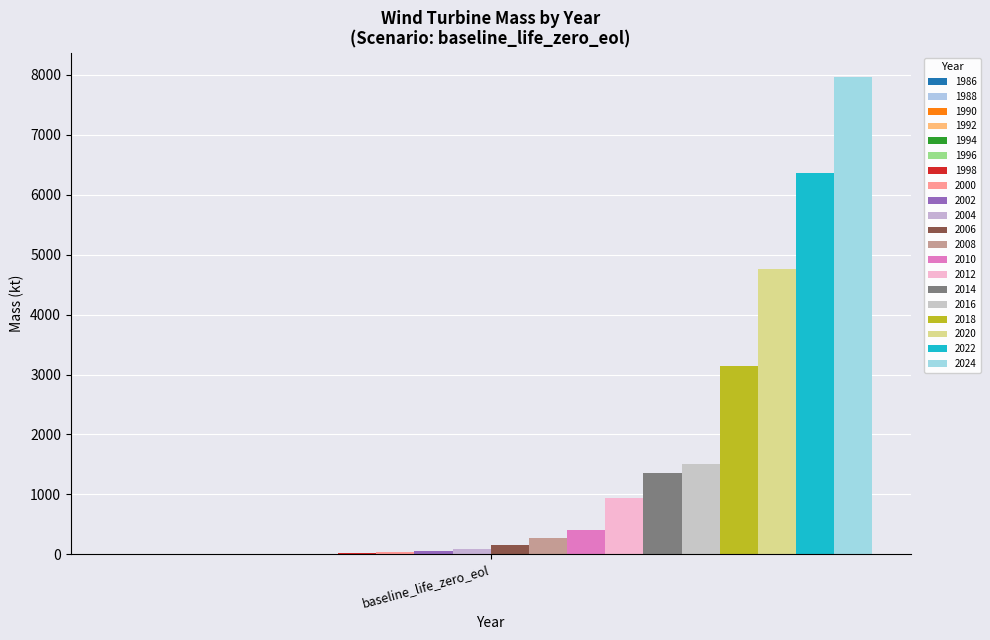

Does the chart contain stacked bars?

No